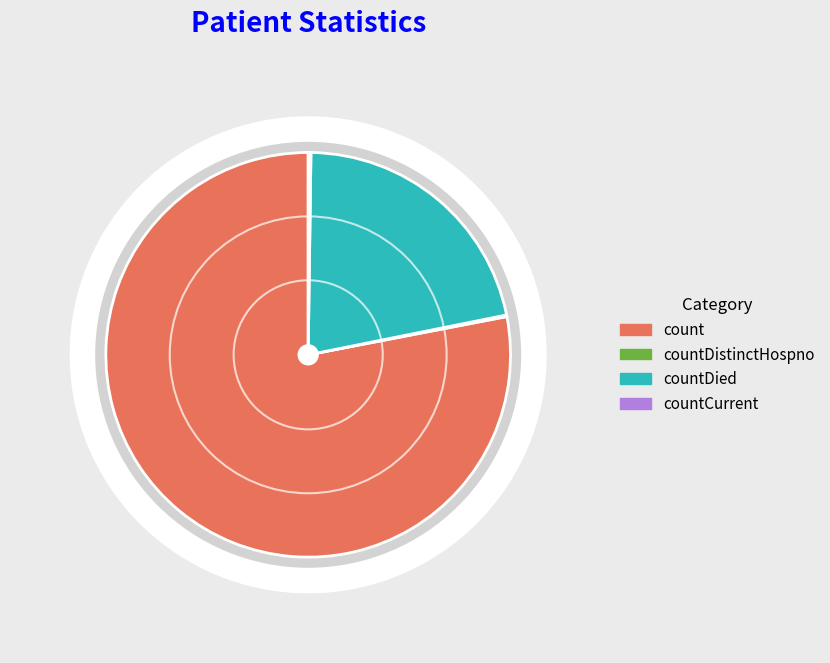

Approximately how many times larger is the value at countDied compared to countDistinctHospno?

165.6